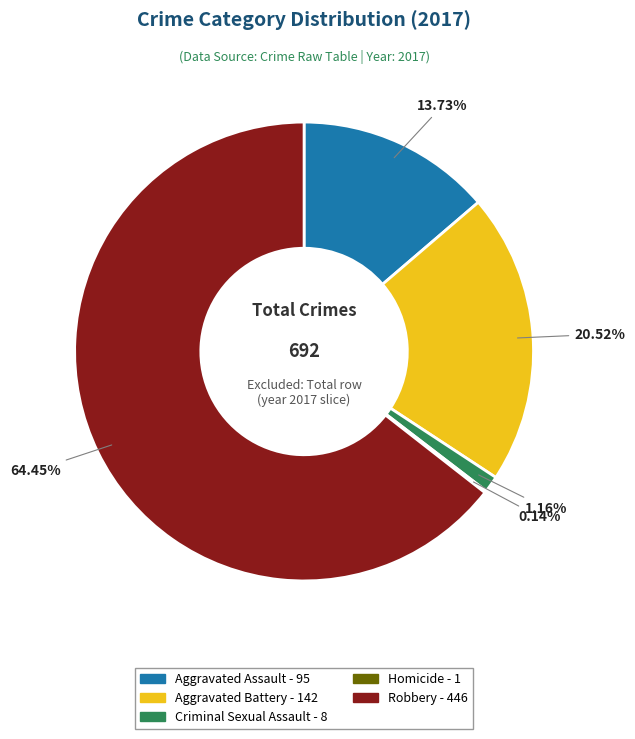

Is the sum of Robbery and Aggravated Battery greater than half?

Yes